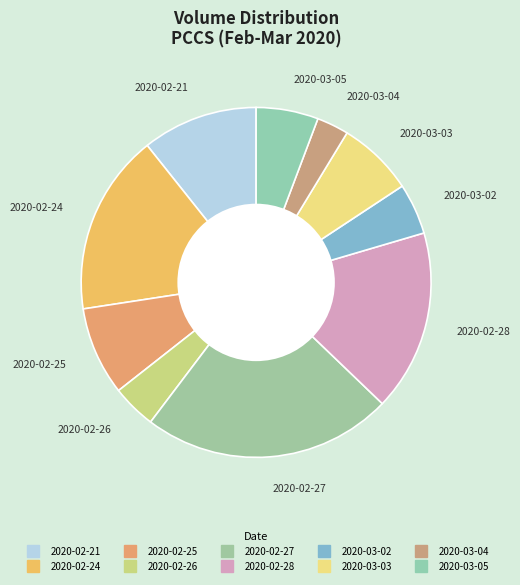

How many slices are in this pie chart?

10